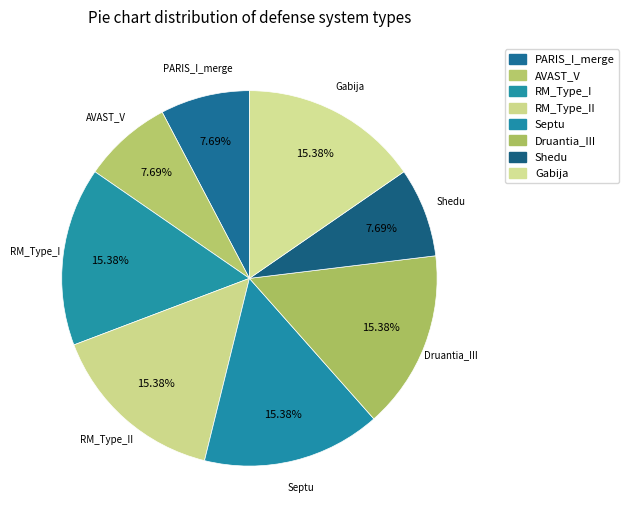

How many slices are in this pie chart?

8